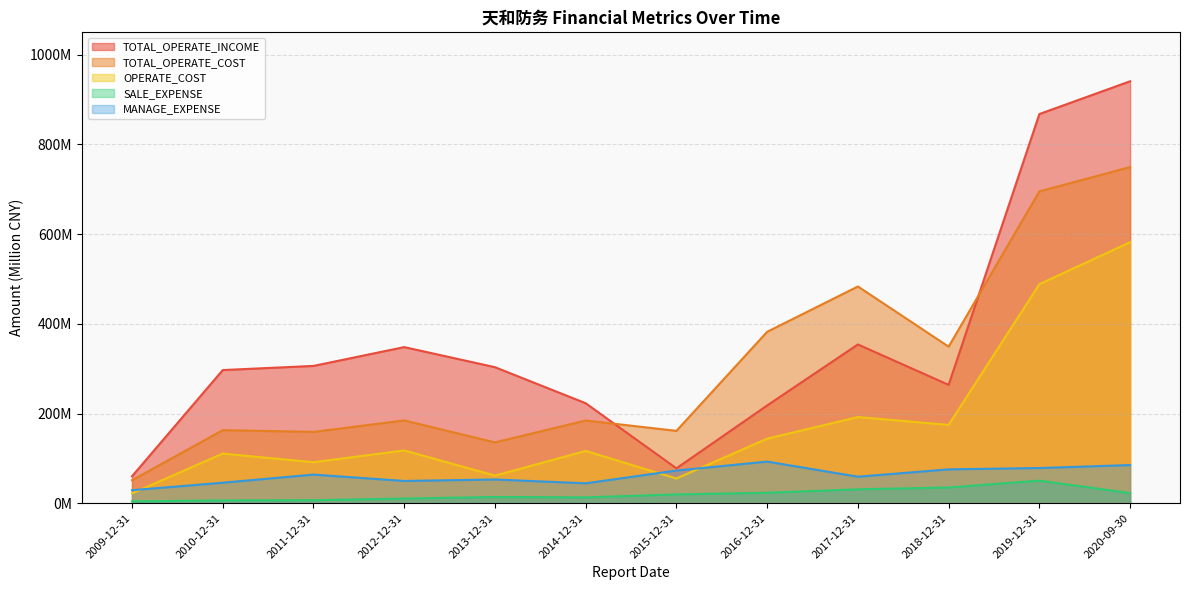

Is it true that OPERATE_COST equals 937.0 at 2020-09-30?

False